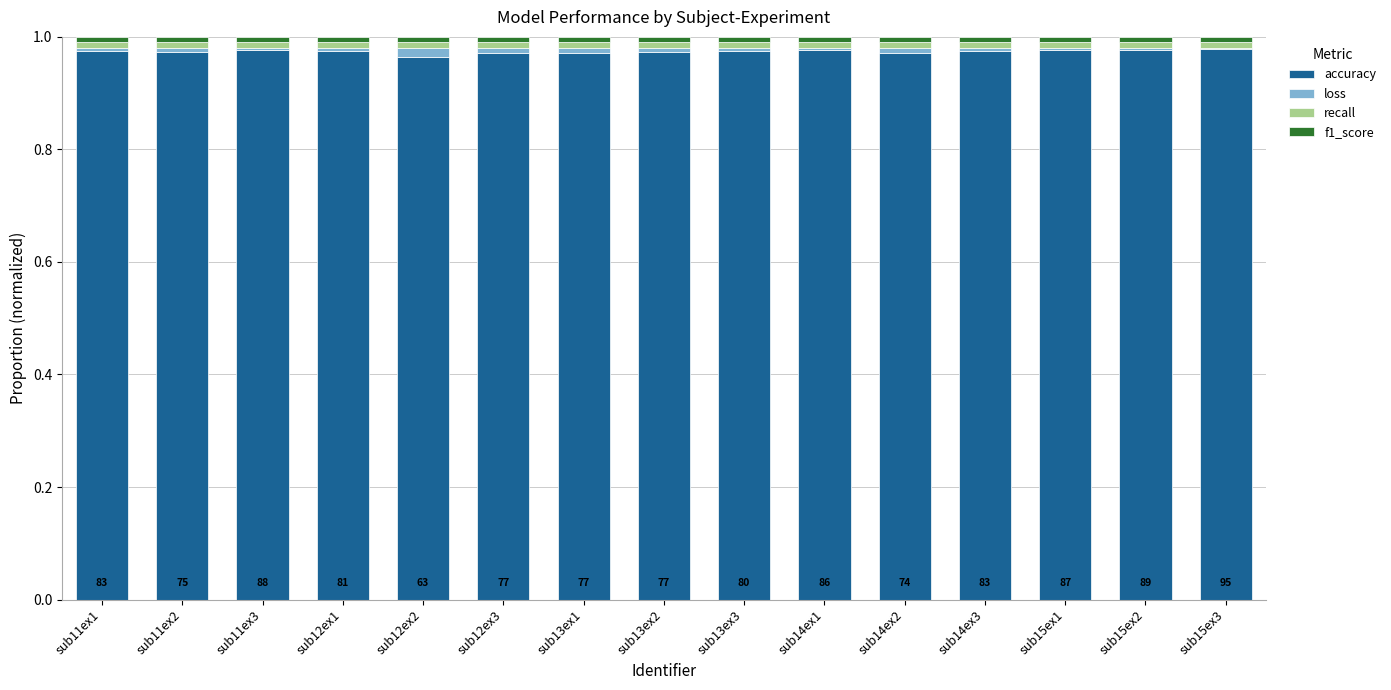

The accuracy series shows 0.6 at sub11ex1. True or false?

False